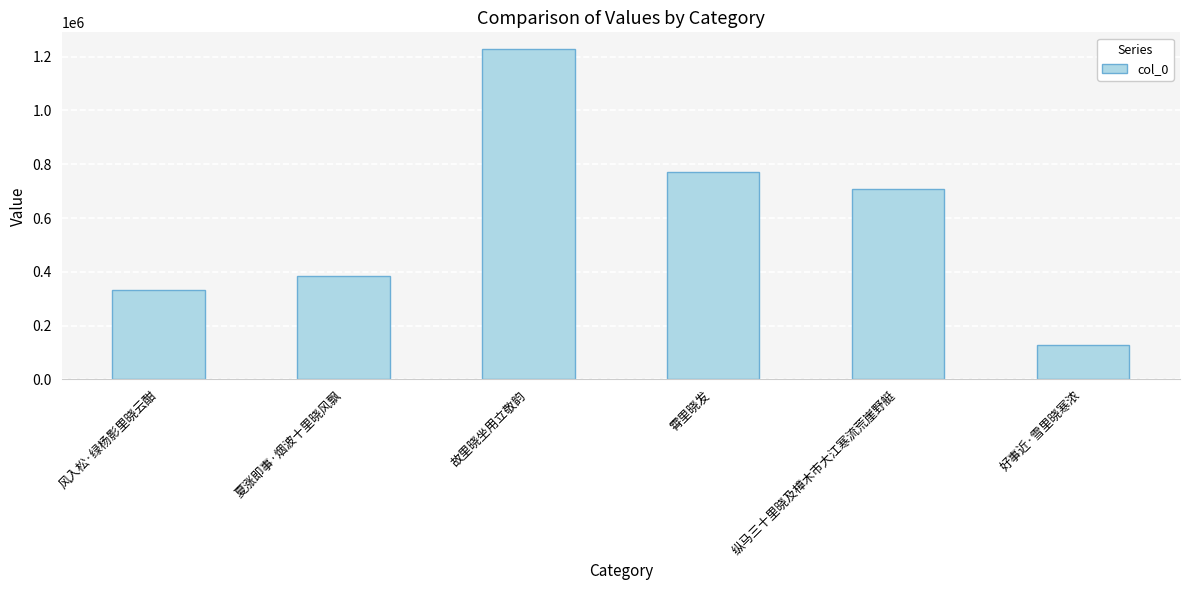

Rank the categories by value from highest to lowest.

故里晓坐用立敬韵, 霄里晓发, 纵马三十里晓及樟木市大江寒流荒崖野艇, 夏涨即事·烟波十里晓风飘, 风入松·绿杨影里晓云酣, 好事近·雪里晓寒浓